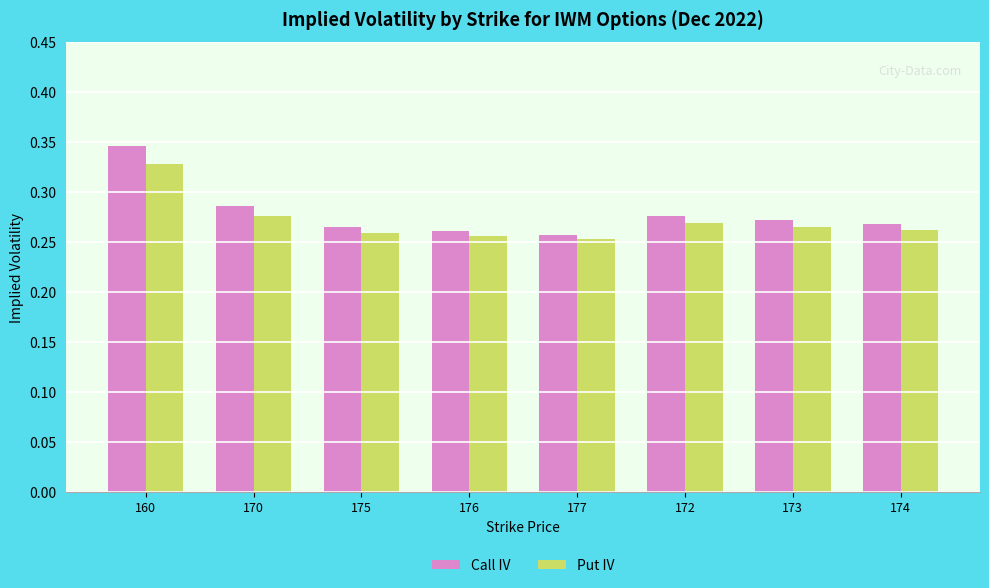

What is the label of the 7th bar from the left?

173